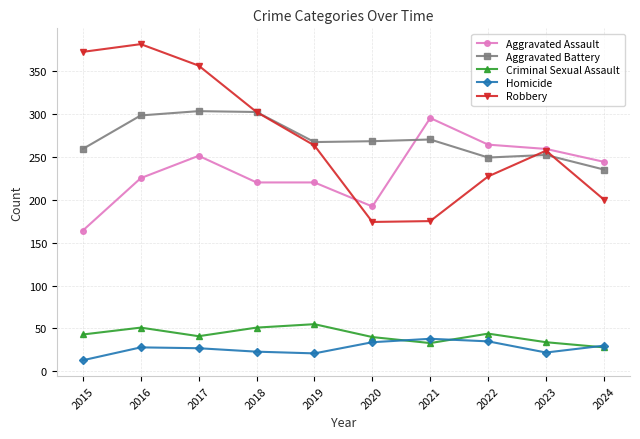

Does the chart have visible grid lines?

Yes